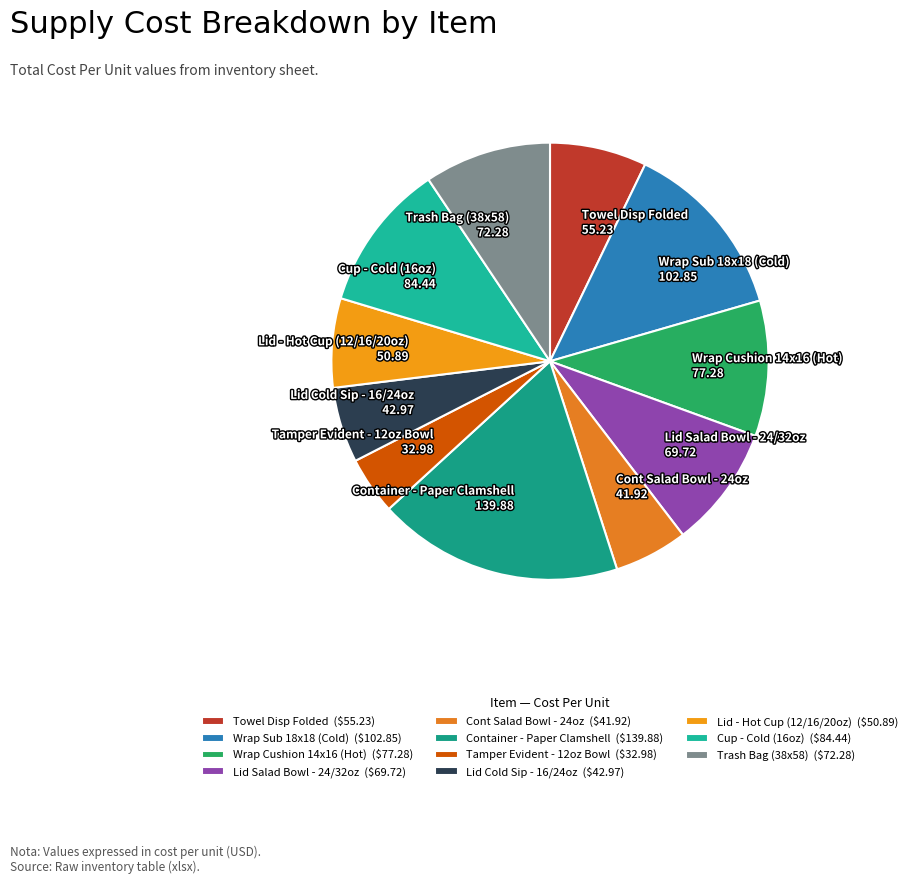

What is the ratio of the value at Towel Disp Folded to the value at Wrap Cushion 14x16 (Hot)?

0.7